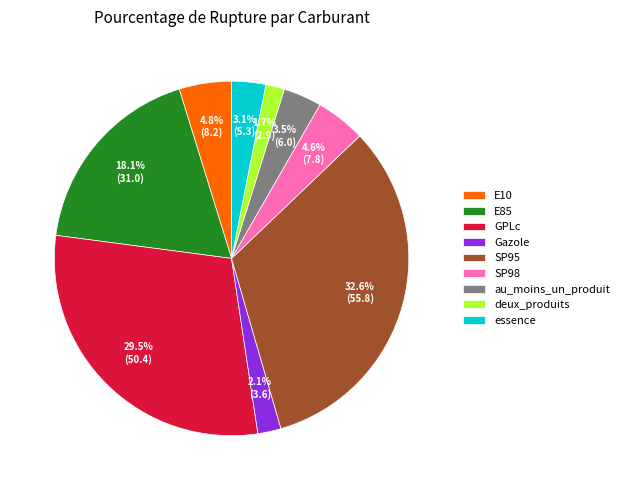

Between deux_produits and au_moins_un_produit, which is larger?

au_moins_un_produit